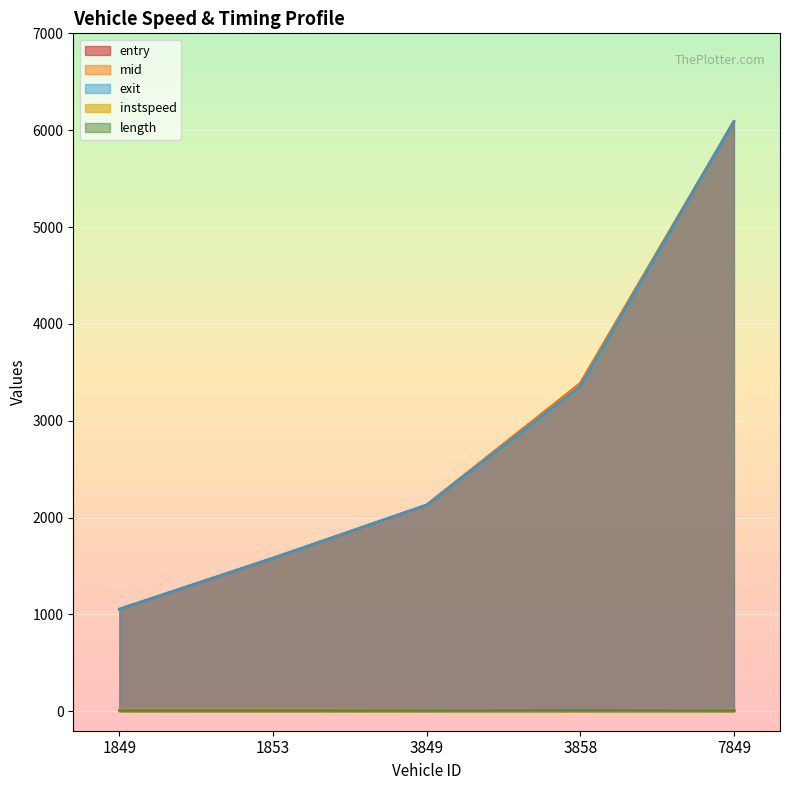

At which label is exit closest to 3573?

3858